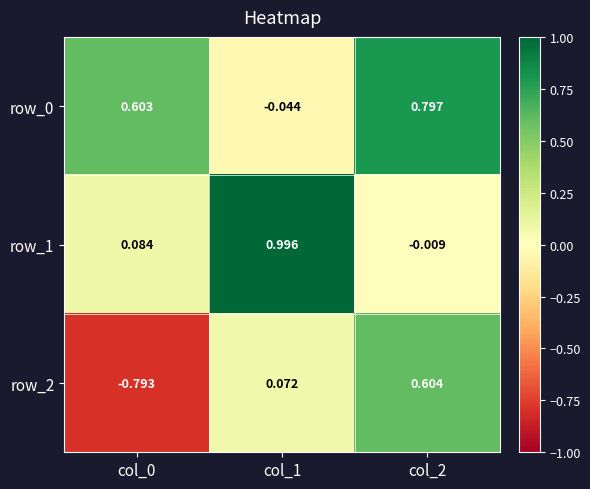

Is the value of row_0 at col_2 greater than the value of row_2 at col_0?

Yes